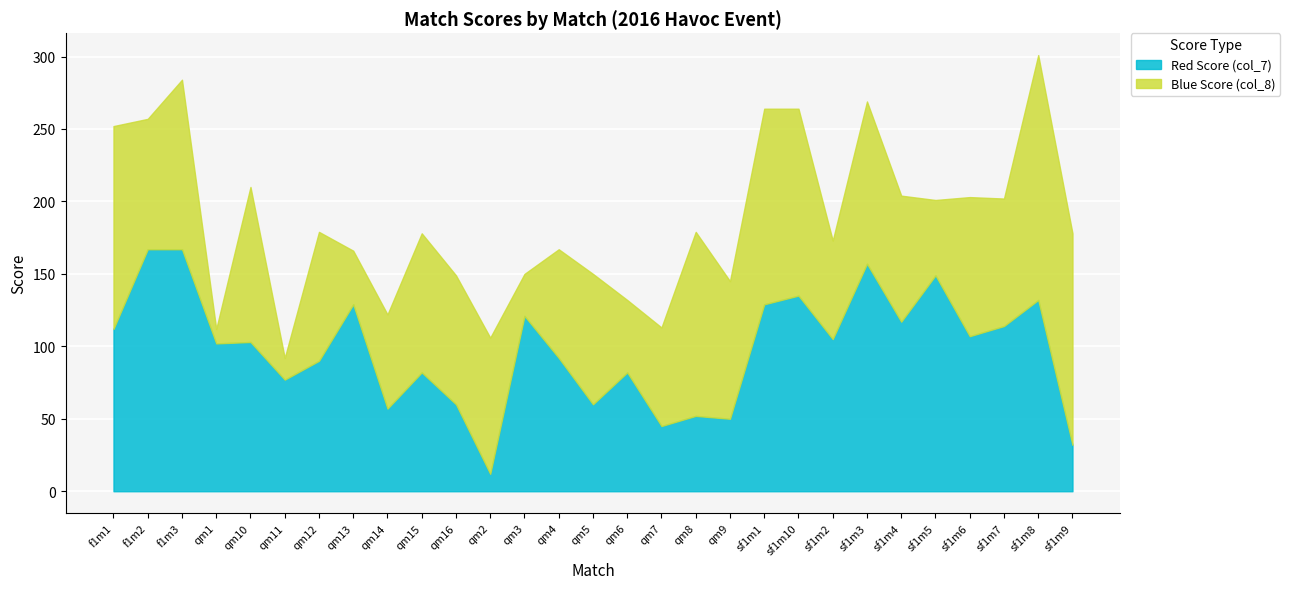

True or false: Red Score (col_7) has a value of 132 at sf1m8.

True